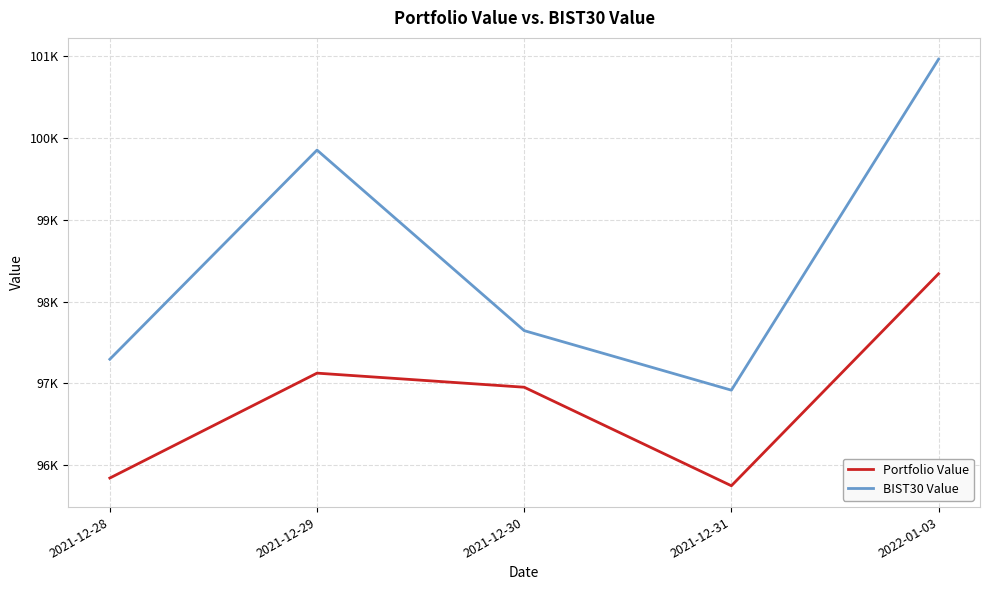

True or false: Portfolio Value and BIST30 Value intersect in this chart.

False